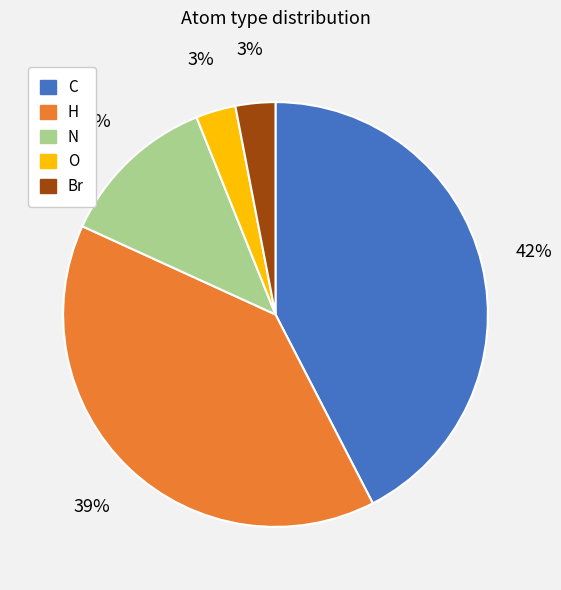

To the nearest percent, what is the difference between the H and N slice percentages?

27%